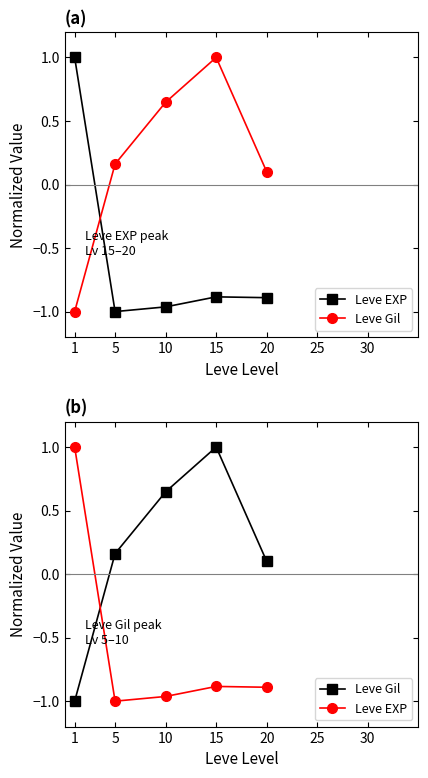

What are all the series names shown in the legend?

Leve EXP, Leve Gil